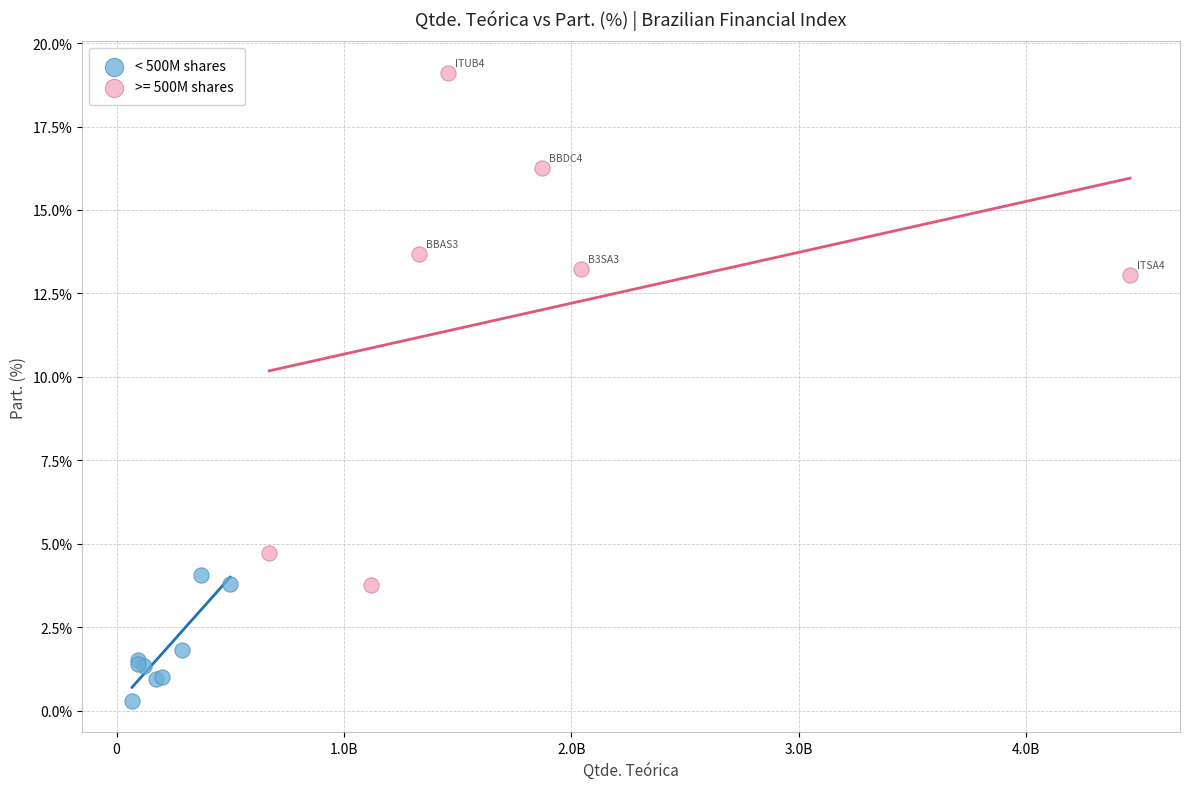

Which series contains the lowest Y value?

< 500M shares